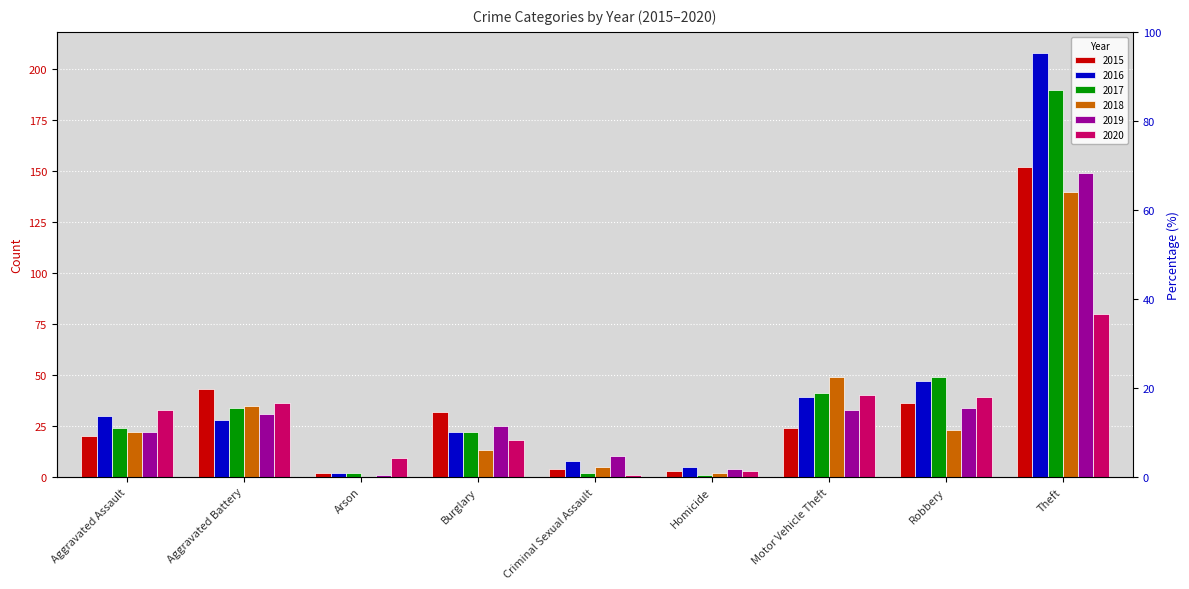

What is the average value of the 2019 series?

34